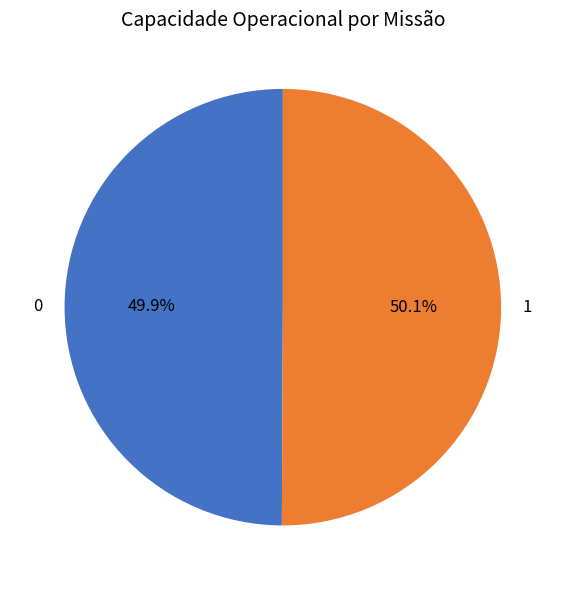

To the nearest percent, what is the combined percentage of 0 and 1?

100%